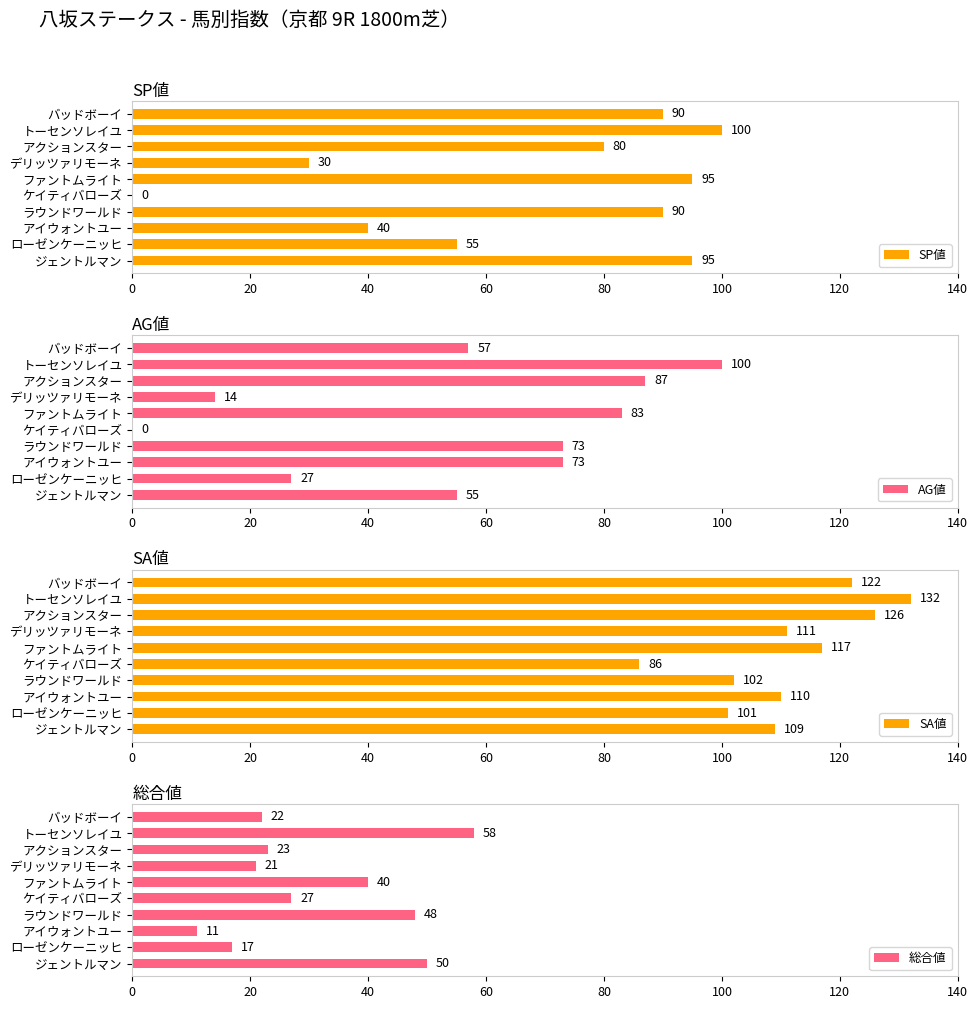

Which series has the widest spread of values?

SP値